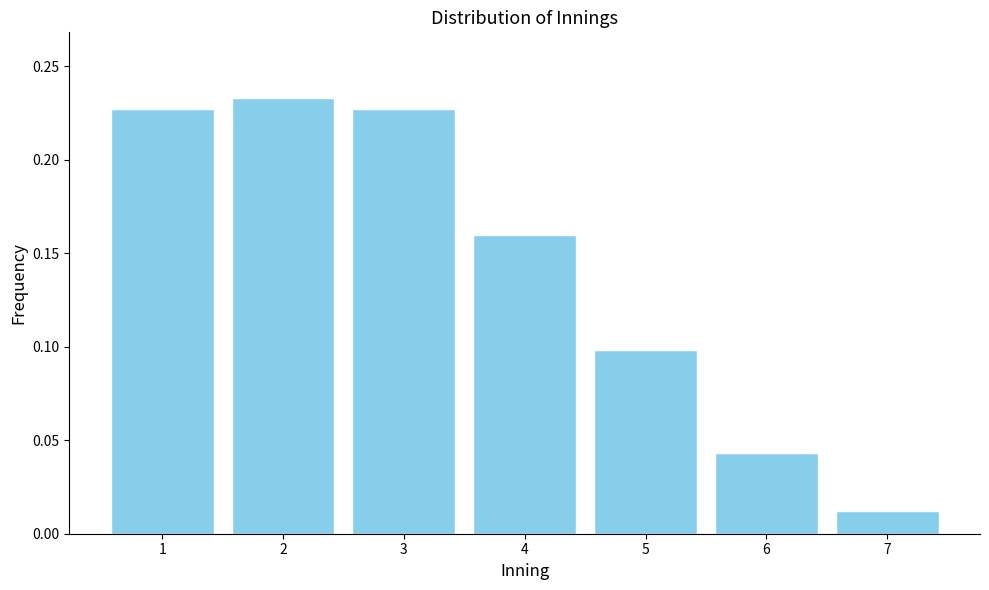

At which label is the value closest to 0?

7